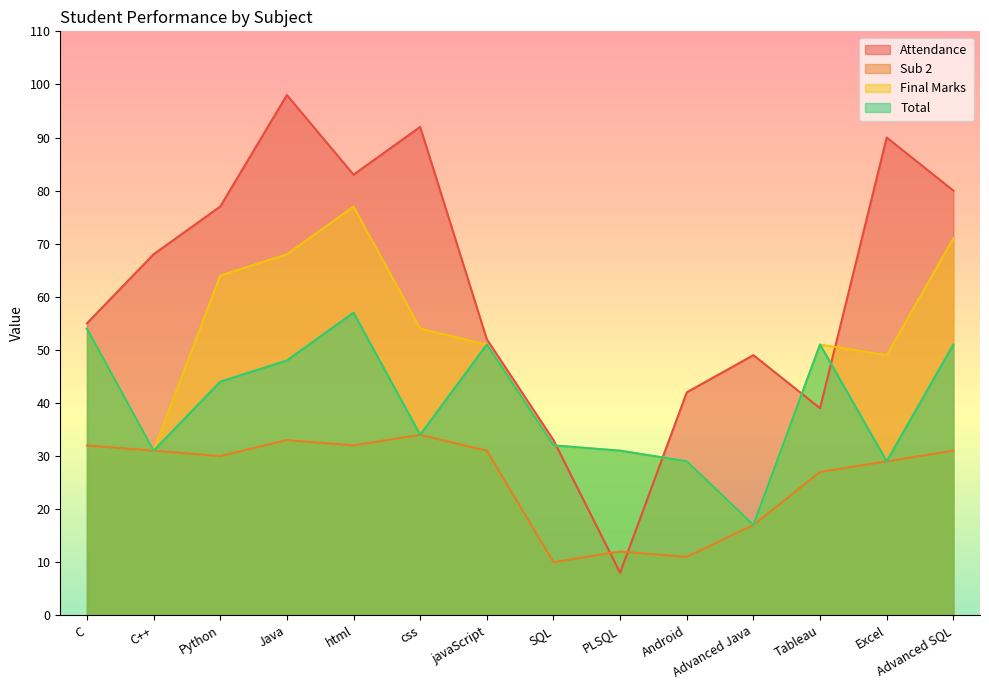

How many data points in Sub 2 are less than 31?

7